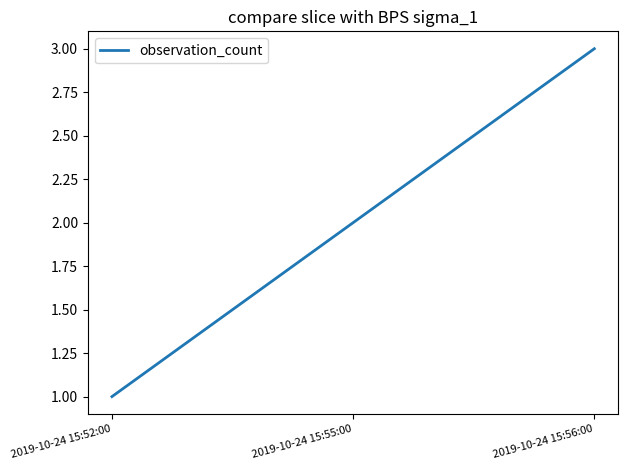

Reading left to right, extract all data points from this chart.

2019-10-24 15:52:00=1	2019-10-24 15:55:00=2	2019-10-24 15:56:00=3